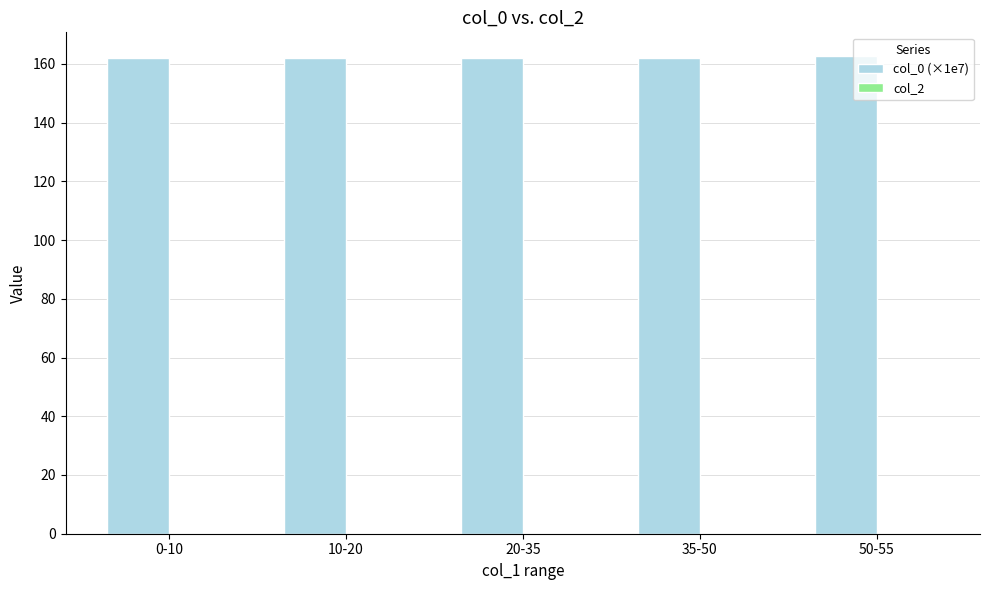

What is the label of the 4th bar from the right?

10-20